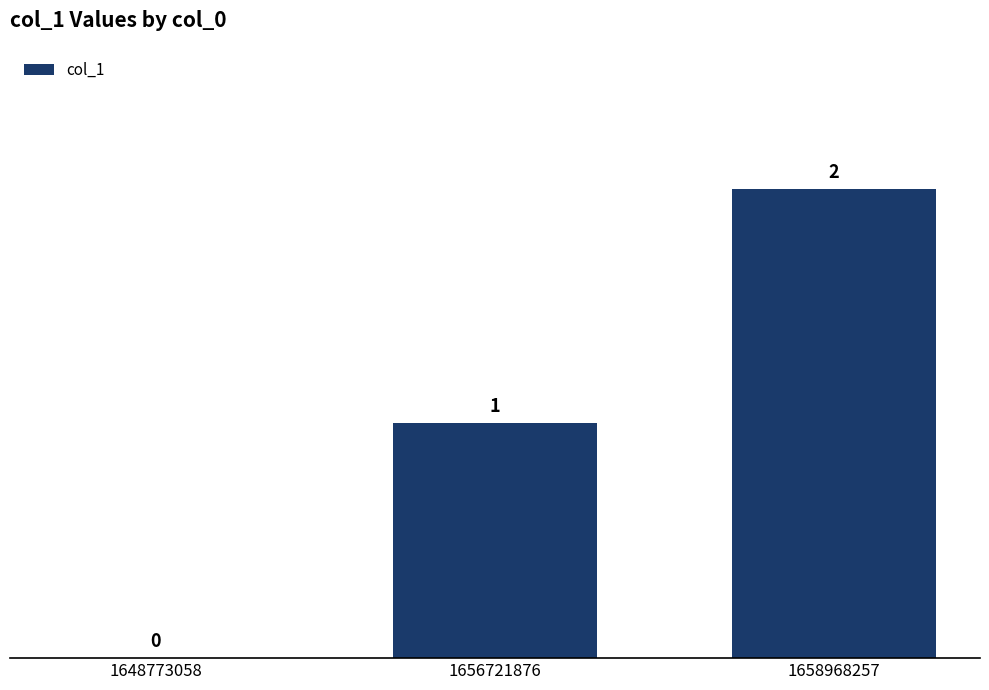

Is it true that the value at 1648773058 is 1?

False